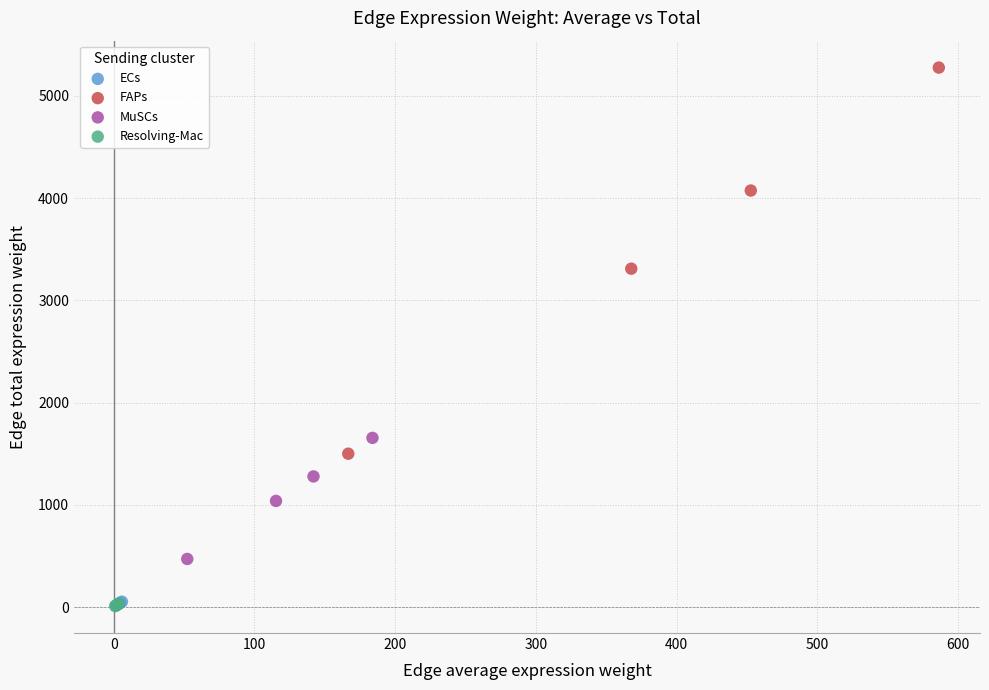

Which series contains the highest Y value?

FAPs